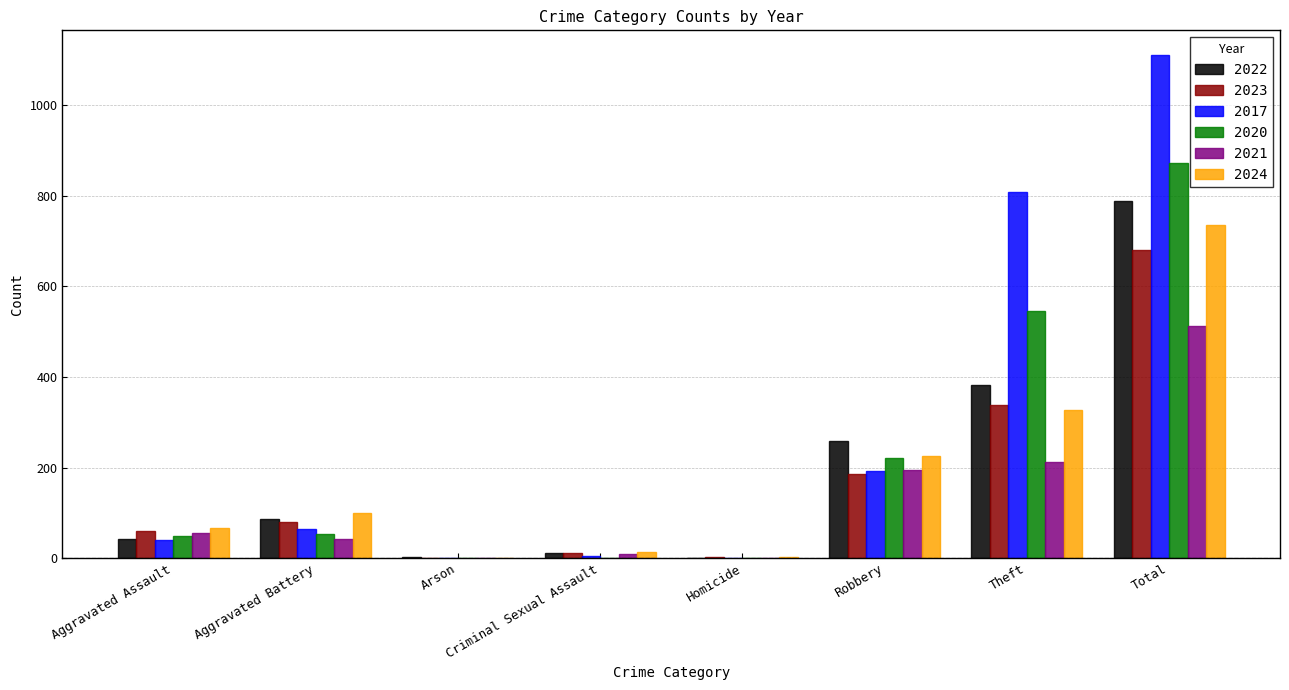

Which series has the largest total across all categories?

2017